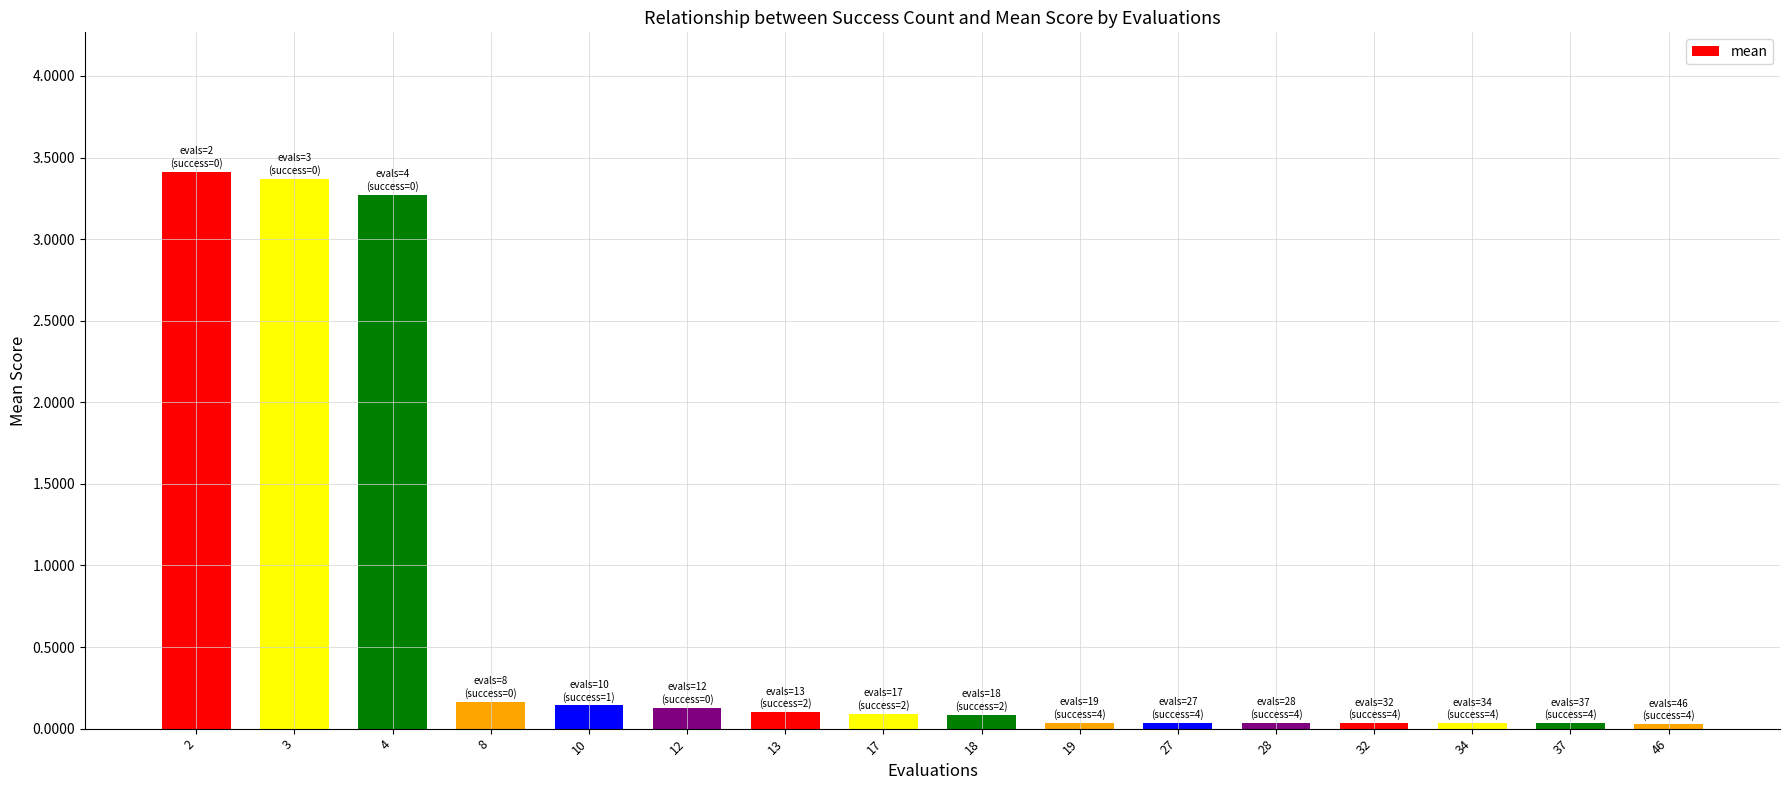

Does the chart contain stacked bars?

No